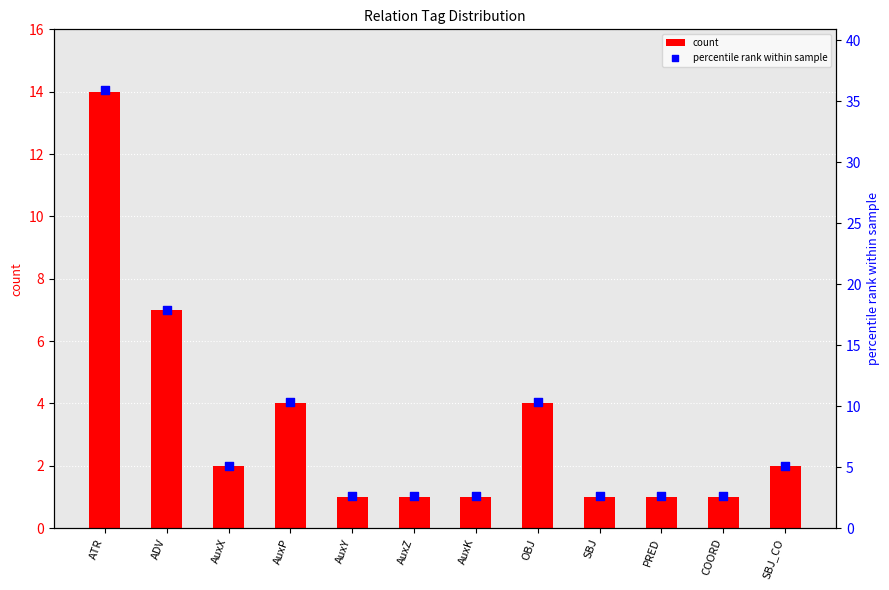

Which series has the largest total across all categories?

percentile rank within sample